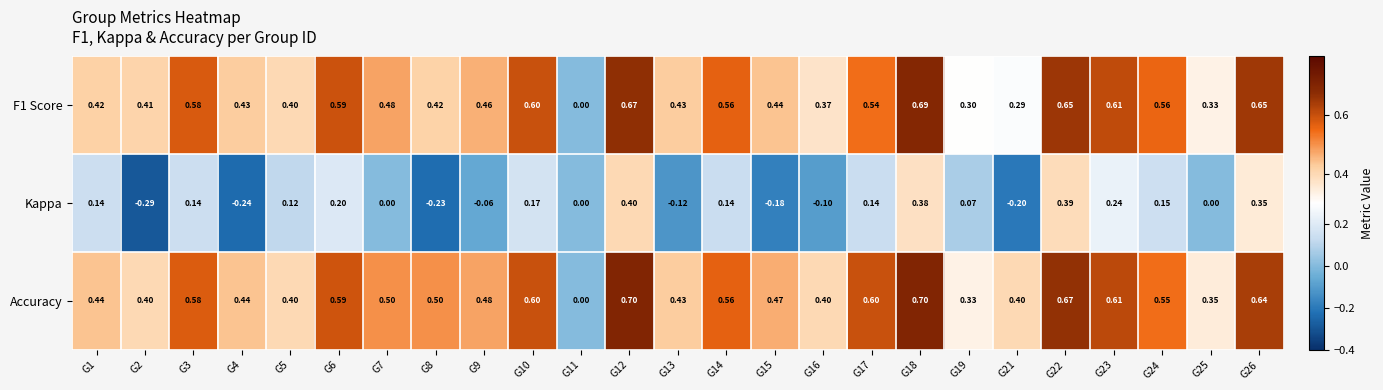

Which series changed the most between G7 and G11?

Accuracy